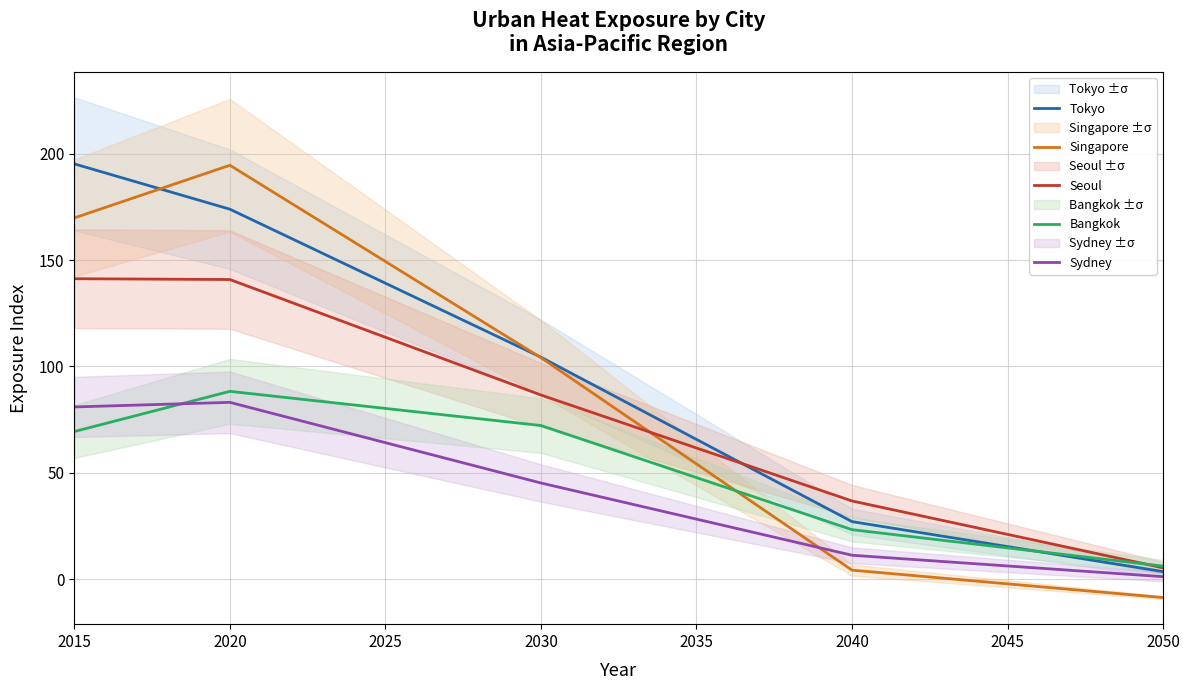

What is the value of the Seoul point at the 8th from the left?

5.4